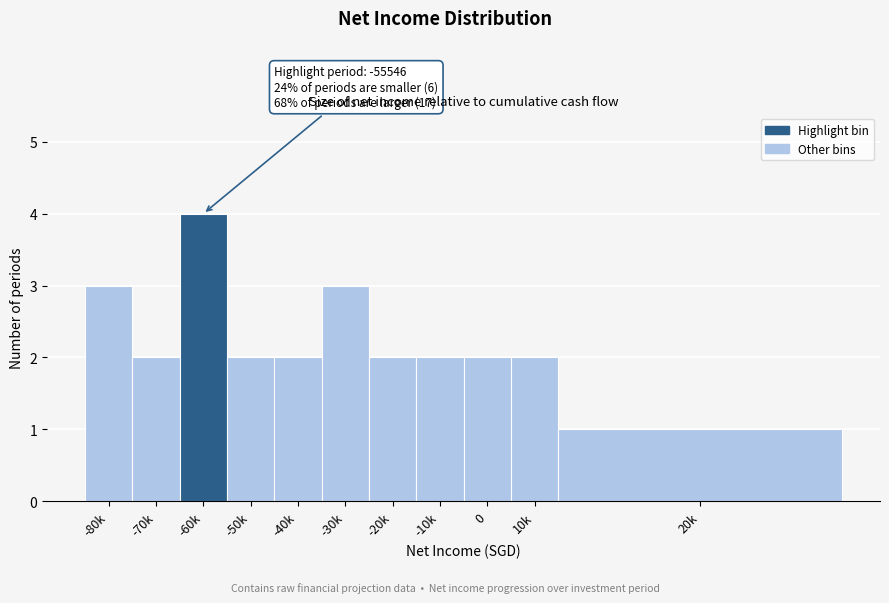

Reading left to right, list all the values displayed in this chart.

-80k=3	-70k=2	-60k=4	-50k=2	-40k=2	-30k=3	-20k=2	-10k=2	0=2	10k=2	20k=1